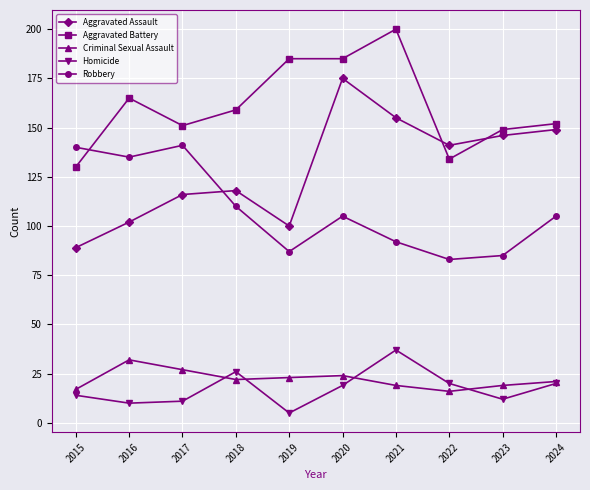

The value of Aggravated Assault at 2018 is 118. True or false?

True